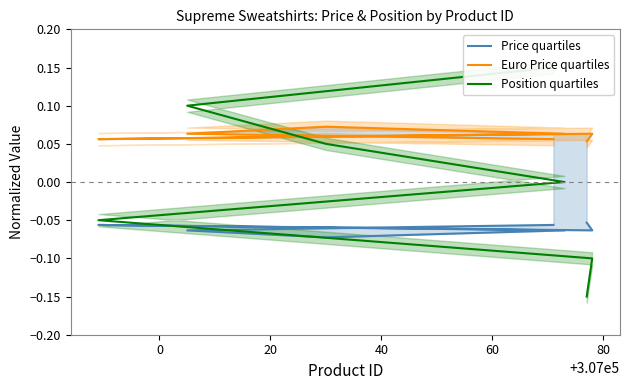

True or false: Price quartiles and Euro Price quartiles intersect in this chart.

False